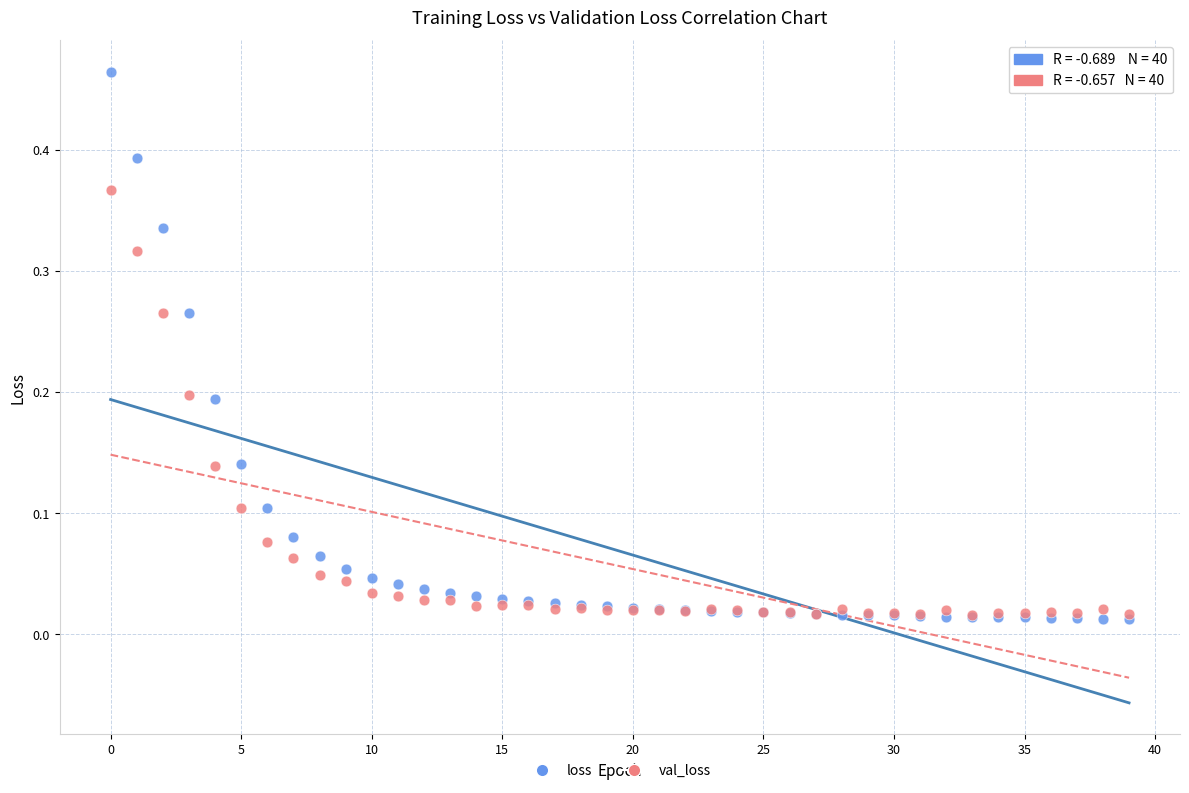

Which series reaches the maximum Y coordinate?

loss